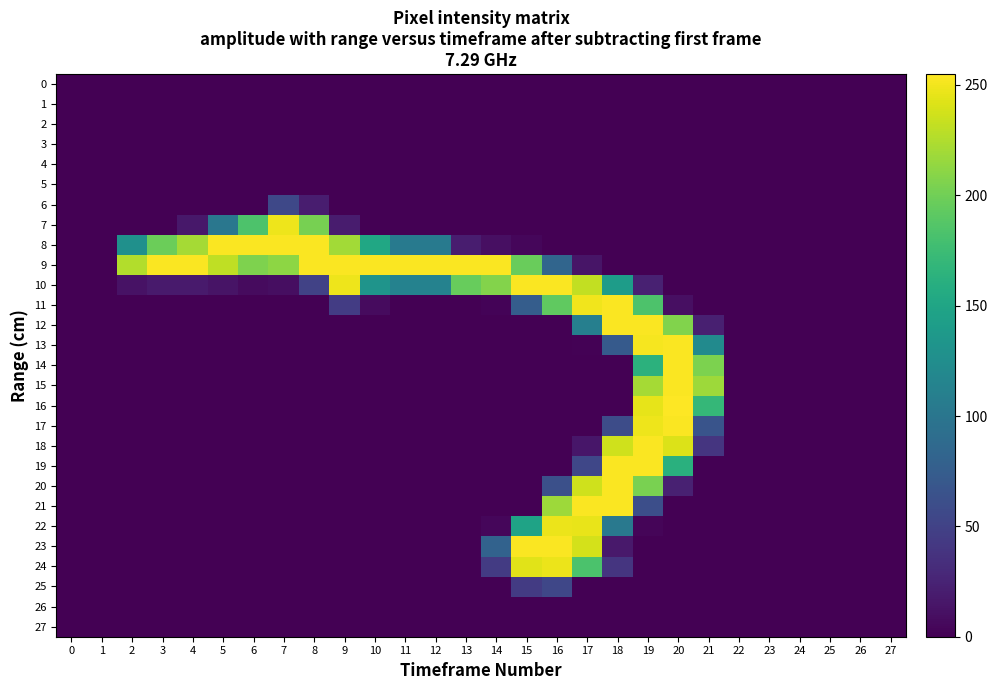

Reading left to right, extract all data points from this chart.

0: 0=0	1=0	2=0	3=0	4=0	5=0	6=0	7=0	8=0	9=0	10=0	11=0	12=0	13=0	14=0	15=0	16=0	17=0	18=0	19=0	20=0	21=0	22=0	23=0	24=0	25=0	26=0	27=0
1: 0=0	1=0	2=0	3=0	4=0	5=0	6=0	7=0	8=0	9=0	10=0	11=0	12=0	13=0	14=0	15=0	16=0	17=0	18=0	19=0	20=0	21=0	22=0	23=0	24=0	25=0	26=0	27=0
2: 0=0	1=0	2=0	3=0	4=0	5=0	6=0	7=0	8=0	9=0	10=0	11=0	12=0	13=0	14=0	15=0	16=0	17=0	18=0	19=0	20=0	21=0	22=0	23=0	24=0	25=0	26=0	27=0
3: 0=0	1=0	2=0	3=0	4=0	5=0	6=0	7=0	8=0	9=0	10=0	11=0	12=0	13=0	14=0	15=0	16=0	17=0	18=0	19=0	20=0	21=0	22=0	23=0	24=0	25=0	26=0	27=0
4: 0=0	1=0	2=0	3=0	4=0	5=0	6=0	7=0	8=0	9=0	10=0	11=0	12=0	13=0	14=0	15=0	16=0	17=0	18=0	19=0	20=0	21=0	22=0	23=0	24=0	25=0	26=0	27=0
5: 0=0	1=0	2=0	3=0	4=0	5=0	6=0	7=0	8=0	9=0	10=0	11=0	12=0	13=0	14=0	15=0	16=0	17=0	18=0	19=0	20=0	21=0	22=0	23=0	24=0	25=0	26=0	27=0
6: 0=0	1=0	2=0	3=0	4=0	5=0	6=0	7=55	8=20	9=0	10=0	11=0	12=0	13=0	14=0	15=0	16=0	17=0	18=0	19=0	20=0	21=0	22=0	23=0	24=0	25=0	26=0	27=0
7: 0=0	1=0	2=0	3=0	4=16	5=101	6=184	7=249	8=203	9=19	10=0	11=0	12=0	13=0	14=0	15=0	16=0	17=0	18=0	19=0	20=0	21=0	22=0	23=0	24=0	25=0	26=0	27=0
8: 0=0	1=0	2=128	3=198	4=221	5=254	6=254	7=254	8=254	9=220	10=152	11=104	12=105	13=20	14=10	15=4	16=0	17=0	18=0	19=0	20=0	21=0	22=0	23=0	24=0	25=0	26=0	27=0
9: 0=0	1=0	2=226	3=254	4=254	5=231	6=206	7=212	8=254	9=254	10=254	11=254	12=254	13=254	14=254	15=197	16=83	17=14	18=0	19=0	20=0	21=0	22=0	23=0	24=0	25=0	26=0	27=0
10: 0=0	1=0	2=12	3=18	4=18	5=13	6=7	7=9	8=50	9=249	10=132	11=113	12=113	13=196	14=208	15=254	16=254	17=232	18=141	19=23	20=0	21=0	22=0	23=0	24=0	25=0	26=0	27=0
11: 0=0	1=0	2=0	3=0	4=0	5=0	6=0	7=0	8=0	9=45	10=7	11=0	12=0	13=0	14=2	15=75	16=193	17=250	18=254	19=184	20=10	21=0	22=0	23=0	24=0	25=0	26=0	27=0
12: 0=0	1=0	2=0	3=0	4=0	5=0	6=0	7=0	8=0	9=0	10=0	11=0	12=0	13=0	14=0	15=0	16=0	17=110	18=254	19=254	20=207	21=22	22=0	23=0	24=0	25=0	26=0	27=0
13: 0=0	1=0	2=0	3=0	4=0	5=0	6=0	7=0	8=0	9=0	10=0	11=0	12=0	13=0	14=0	15=0	16=0	17=1	18=72	19=252	20=254	21=122	22=0	23=0	24=0	25=0	26=0	27=0
14: 0=0	1=0	2=0	3=0	4=0	5=0	6=0	7=0	8=0	9=0	10=0	11=0	12=0	13=0	14=0	15=0	16=0	17=0	18=0	19=164	20=254	21=205	22=0	23=0	24=0	25=0	26=0	27=0
15: 0=0	1=0	2=0	3=0	4=0	5=0	6=0	7=0	8=0	9=0	10=0	11=0	12=0	13=0	14=0	15=0	16=0	17=0	18=0	19=221	20=254	21=218	22=0	23=0	24=0	25=0	26=0	27=0
16: 0=0	1=0	2=0	3=0	4=0	5=0	6=0	7=0	8=0	9=0	10=0	11=0	12=0	13=0	14=0	15=0	16=0	17=0	18=0	19=246	20=255	21=170	22=0	23=0	24=0	25=0	26=0	27=0
17: 0=0	1=0	2=0	3=0	4=0	5=0	6=0	7=0	8=0	9=0	10=0	11=0	12=0	13=0	14=0	15=0	16=0	17=0	18=59	19=249	20=254	21=66	22=0	23=0	24=0	25=0	26=0	27=0
18: 0=0	1=0	2=0	3=0	4=0	5=0	6=0	7=0	8=0	9=0	10=0	11=0	12=0	13=0	14=0	15=0	16=0	17=15	18=237	19=254	20=242	21=39	22=0	23=0	24=0	25=0	26=0	27=0
19: 0=0	1=0	2=0	3=0	4=0	5=0	6=0	7=0	8=0	9=0	10=0	11=0	12=0	13=0	14=0	15=0	16=0	17=54	18=254	19=254	20=162	21=0	22=0	23=0	24=0	25=0	26=0	27=0
20: 0=0	1=0	2=0	3=0	4=0	5=0	6=0	7=0	8=0	9=0	10=0	11=0	12=0	13=0	14=0	15=0	16=62	17=237	18=254	19=204	20=23	21=0	22=0	23=0	24=0	25=0	26=0	27=0
21: 0=0	1=0	2=0	3=0	4=0	5=0	6=0	7=0	8=0	9=0	10=0	11=0	12=0	13=0	14=0	15=0	16=218	17=254	18=254	19=61	20=0	21=0	22=0	23=0	24=0	25=0	26=0	27=0
22: 0=0	1=0	2=0	3=0	4=0	5=0	6=0	7=0	8=0	9=0	10=0	11=0	12=0	13=0	14=4	15=148	16=248	17=247	18=103	19=3	20=0	21=0	22=0	23=0	24=0	25=0	26=0	27=0
23: 0=0	1=0	2=0	3=0	4=0	5=0	6=0	7=0	8=0	9=0	10=0	11=0	12=0	13=0	14=80	15=254	16=254	17=239	18=17	19=0	20=0	21=0	22=0	23=0	24=0	25=0	26=0	27=0
24: 0=0	1=0	2=0	3=0	4=0	5=0	6=0	7=0	8=0	9=0	10=0	11=0	12=0	13=0	14=44	15=244	16=248	17=183	18=39	19=0	20=0	21=0	22=0	23=0	24=0	25=0	26=0	27=0
25: 0=0	1=0	2=0	3=0	4=0	5=0	6=0	7=0	8=0	9=0	10=0	11=0	12=0	13=0	14=0	15=44	16=54	17=0	18=0	19=0	20=0	21=0	22=0	23=0	24=0	25=0	26=0	27=0
26: 0=0	1=0	2=0	3=0	4=0	5=0	6=0	7=0	8=0	9=0	10=0	11=0	12=0	13=0	14=0	15=0	16=0	17=0	18=0	19=0	20=0	21=0	22=0	23=0	24=0	25=0	26=0	27=0
27: 0=0	1=0	2=0	3=0	4=0	5=0	6=0	7=0	8=0	9=0	10=0	11=0	12=0	13=0	14=0	15=0	16=0	17=0	18=0	19=0	20=0	21=0	22=0	23=0	24=0	25=0	26=0	27=0